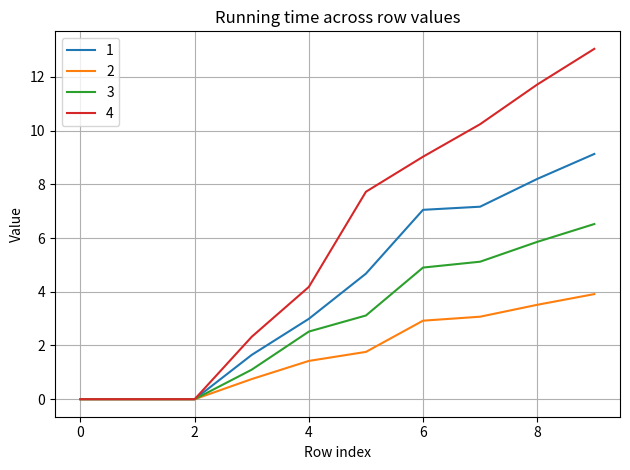

Rank the series by their maximum value, from highest to lowest.

4, 1, 3, 2